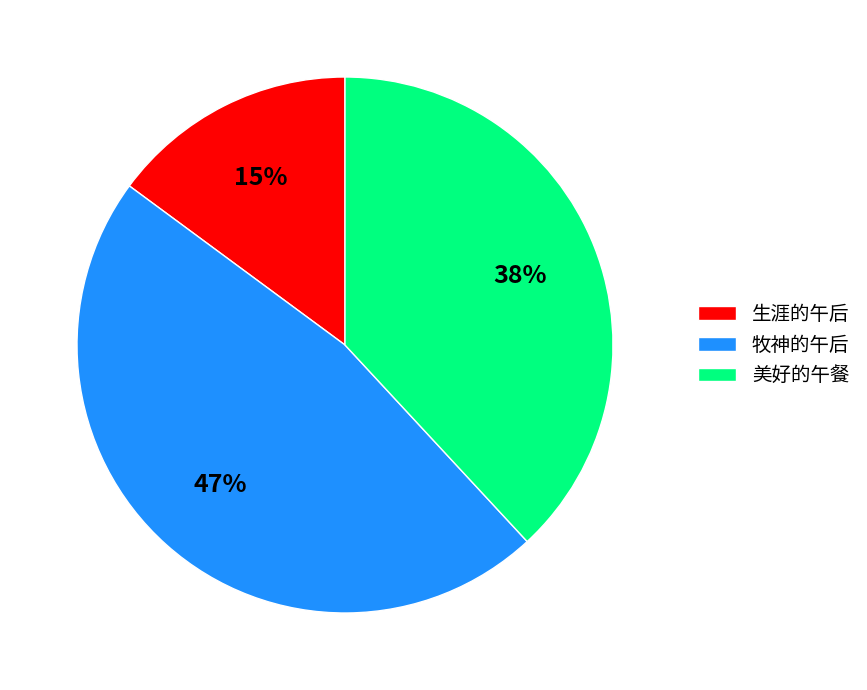

Is there a majority slice in this chart?

No